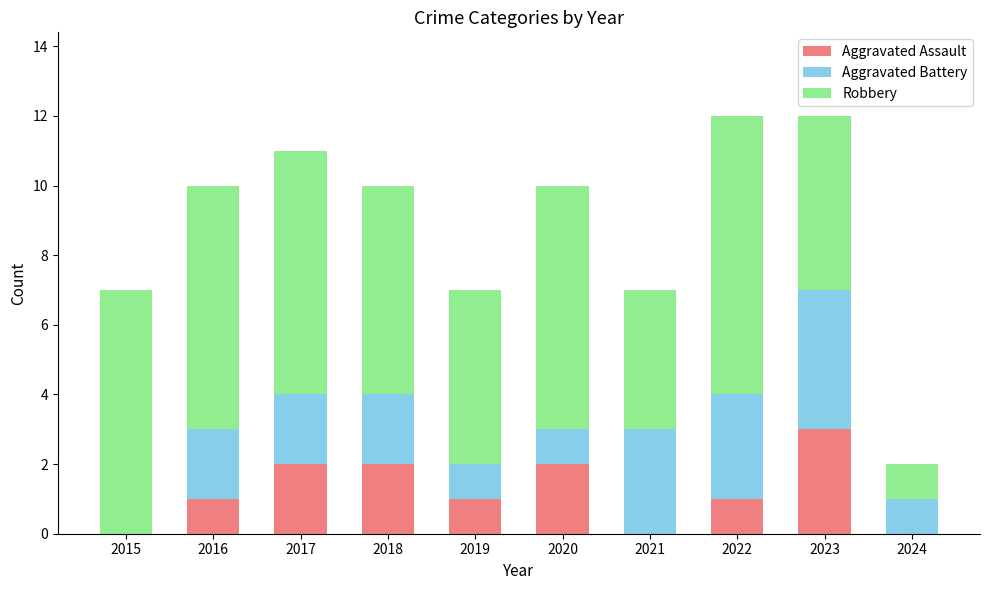

What is the total value across all series at 2017?

11